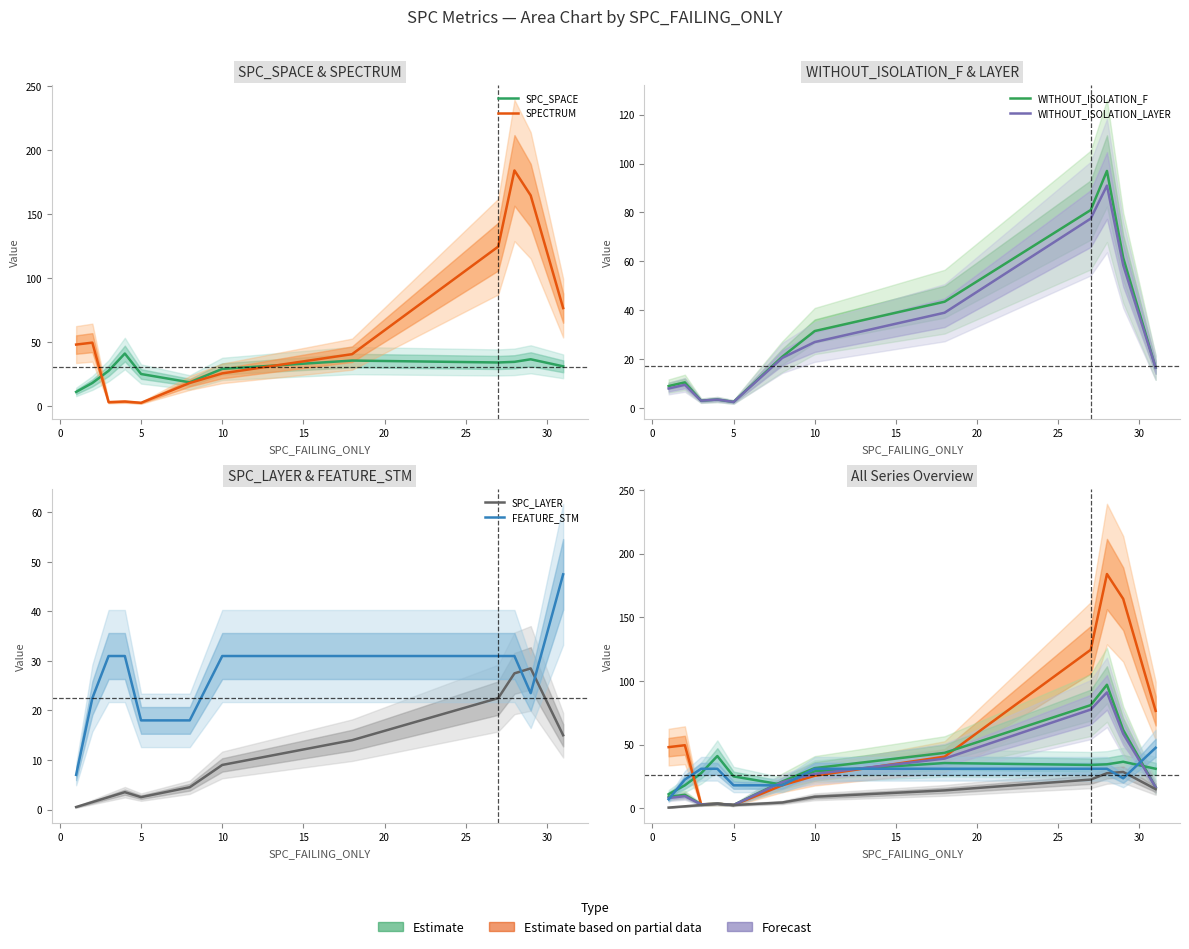

What are all the series names shown in the legend?

SPC_SPACE, SPECTRUM, WITHOUT_ISOLATION_F, WITHOUT_ISOLATION_LAYER, SPC_LAYER, FEATURE_STM